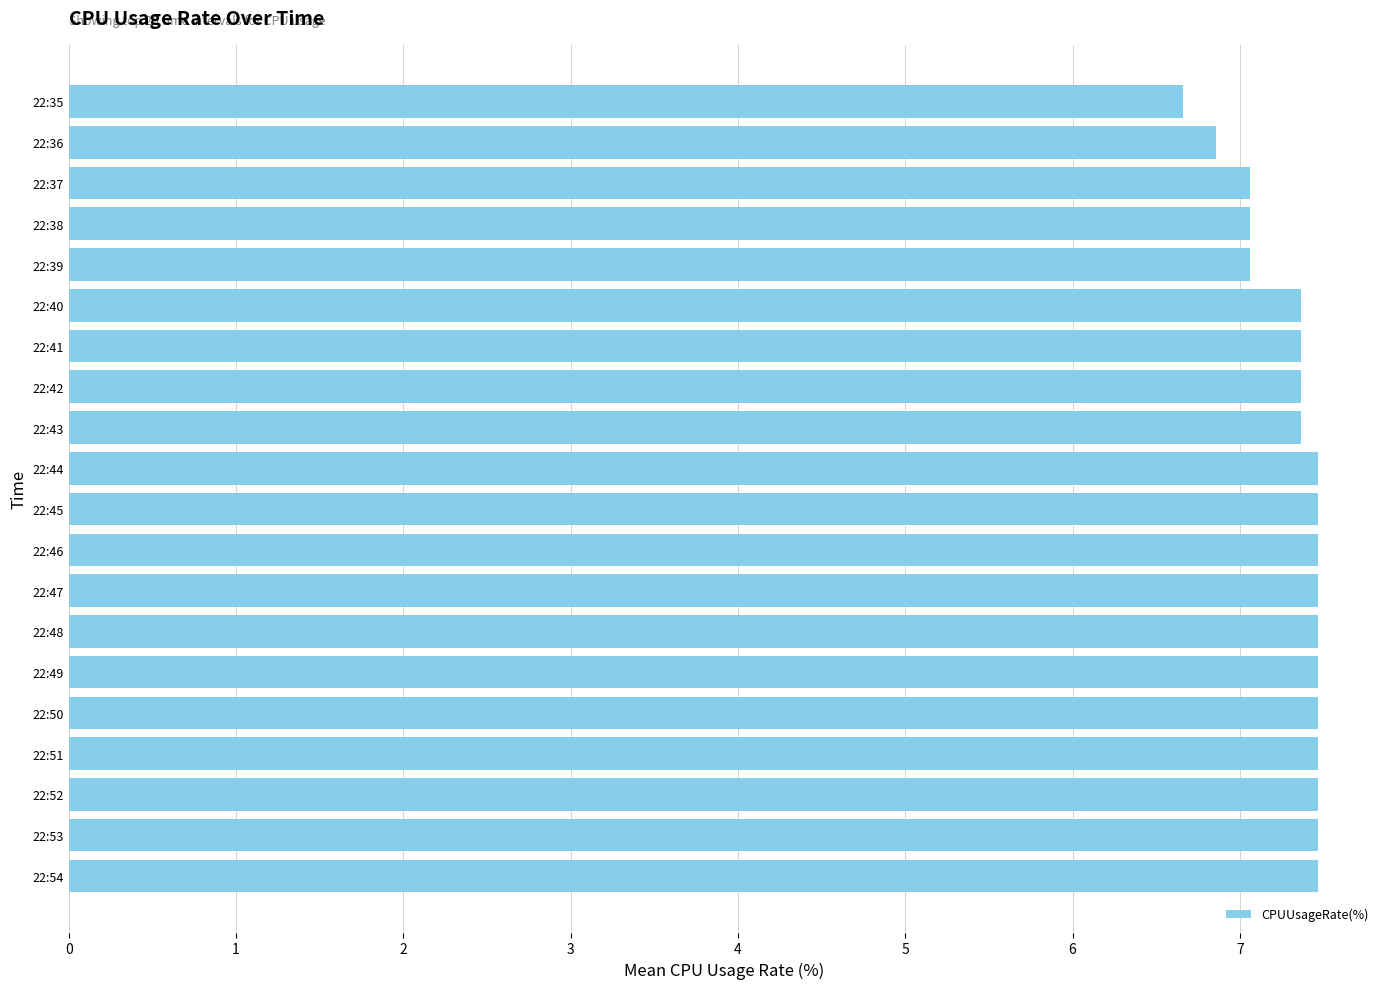

Reading top to bottom, transcribe all the data shown in this chart.

6.7	6.9	7.1	7.1	7.1	7.4	7.4	7.4	7.4	7.5	7.5	7.5	7.5	7.5	7.5	7.5	7.5	7.5	7.5	7.5